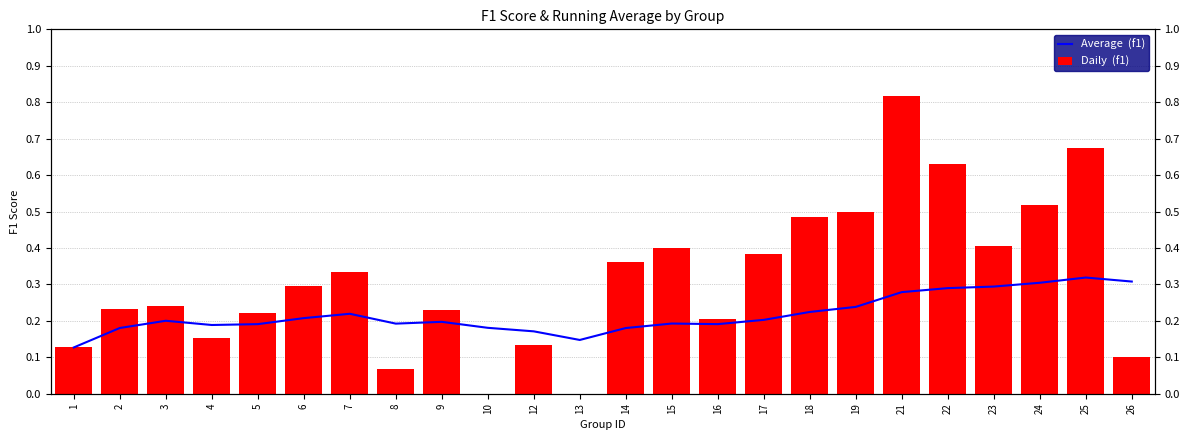

Reading left to right, what are all the values shown in this chart?

Average  (f1): 0.1	0.2	0.2	0.2	0.2	0.2	0.2	0.2	0.2	0.2	0.2	0.1	0.2	0.2	0.2	0.2	0.2	0.2	0.3	0.3	0.3	0.3	0.3	0.3
Daily  (f1): 0.1	0.2	0.2	0.2	0.2	0.3	0.3	0.1	0.2	0.0	0.1	0.0	0.4	0.4	0.2	0.4	0.5	0.5	0.8	0.6	0.4	0.5	0.7	0.1